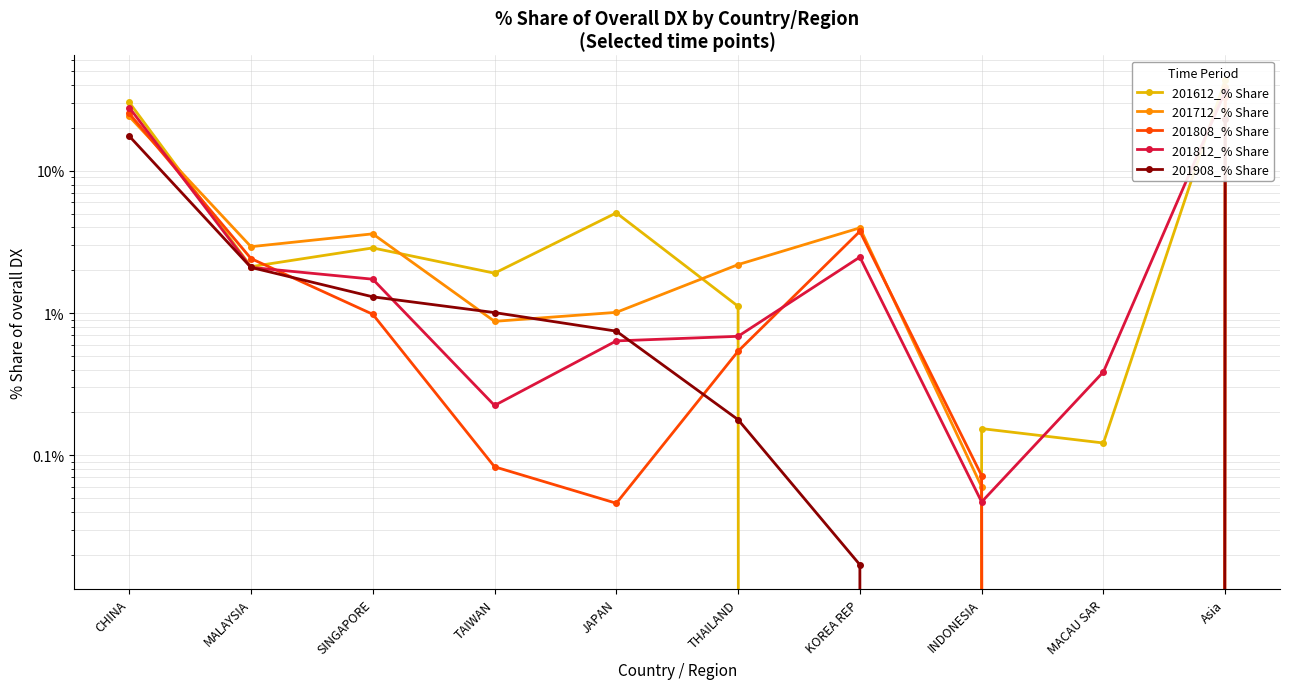

What is the label of the 7th point from the left?

KOREA REP